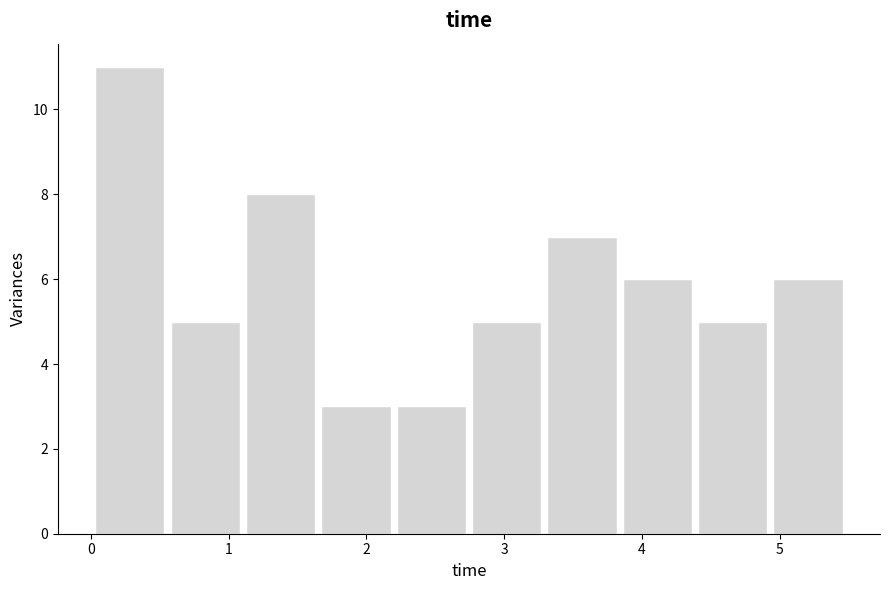

Reading left to right, list every bar in this chart as the range it spans on the x-axis followed by its height. Neither the bar edges nor the heights are printed on the chart, so give them approximately, as read against the axes.

0.0 to 0.6: 11
0.6 to 1.1: 5
1.1 to 1.7: 8
1.7 to 2.2: 3
2.2 to 2.8: 3
2.8 to 3.3: 5
3.3 to 3.9: 7
3.9 to 4.4: 6
4.4 to 5.0: 5
5.0 to 5.5: 6